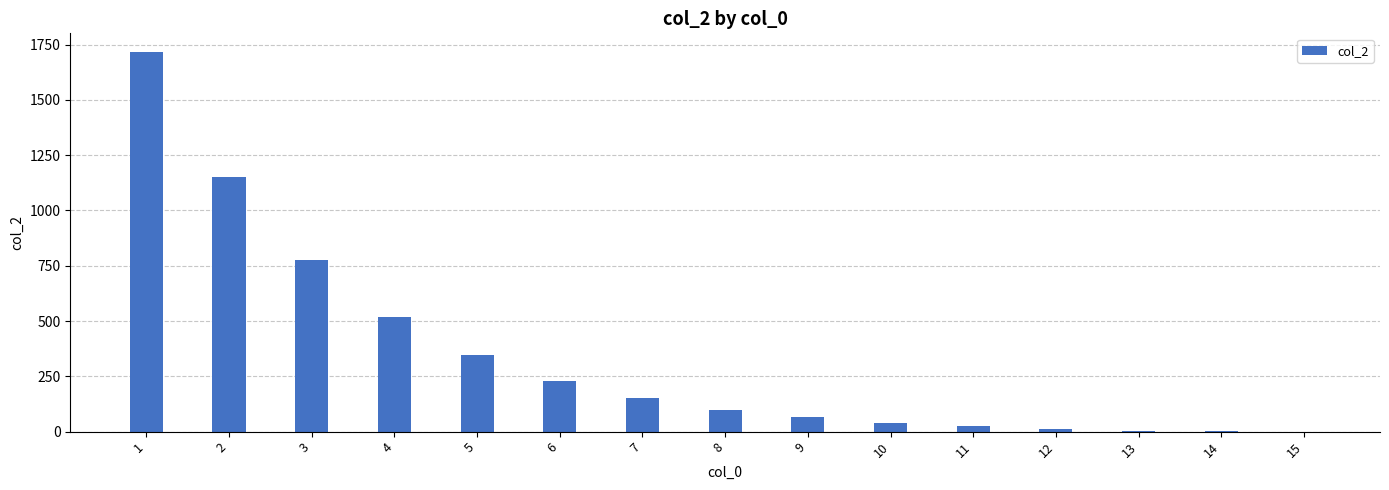

How many categories are shown in the chart?

15